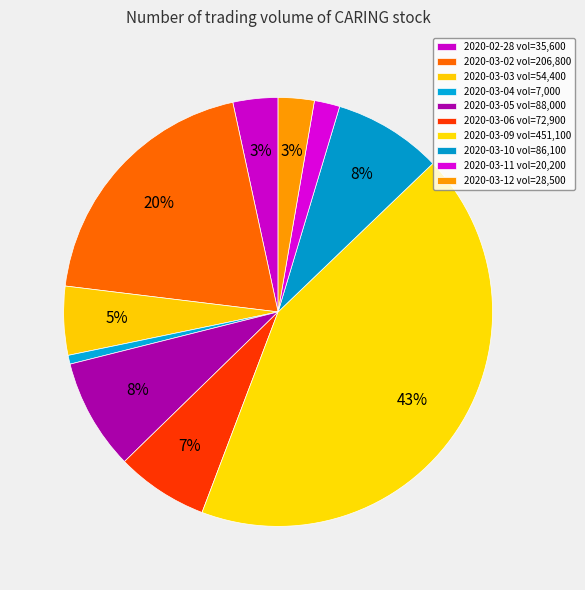

Which category has the biggest portion of the pie?

2020-03-09